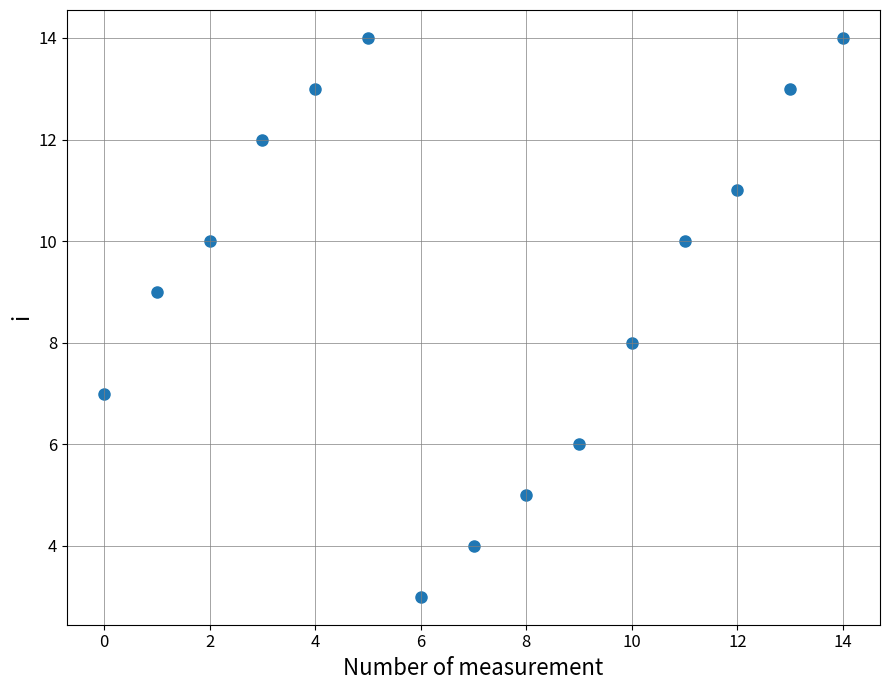

What is the range of Y values (max minus min)?

11